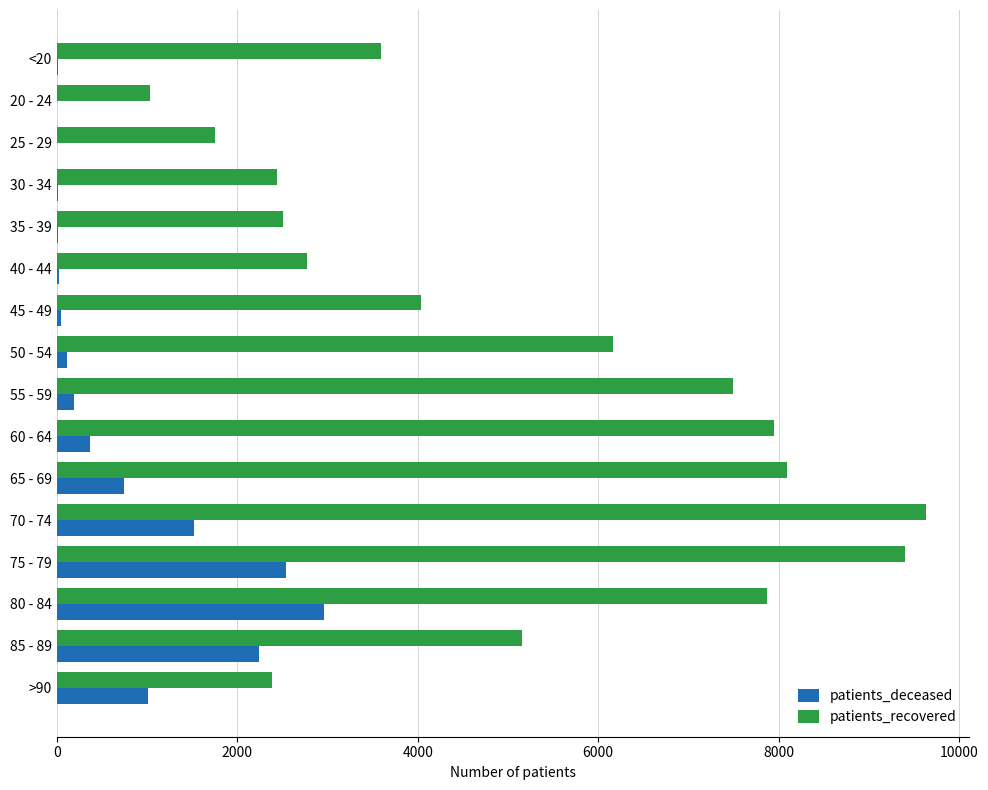

Between 45 - 49 and 60 - 64, which series saw the biggest shift?

patients_recovered